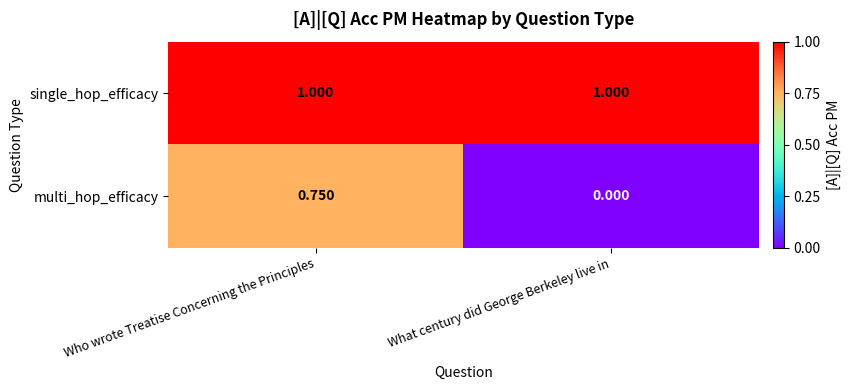

What is the total value across all series at What century did George Berkeley live in?

1.0